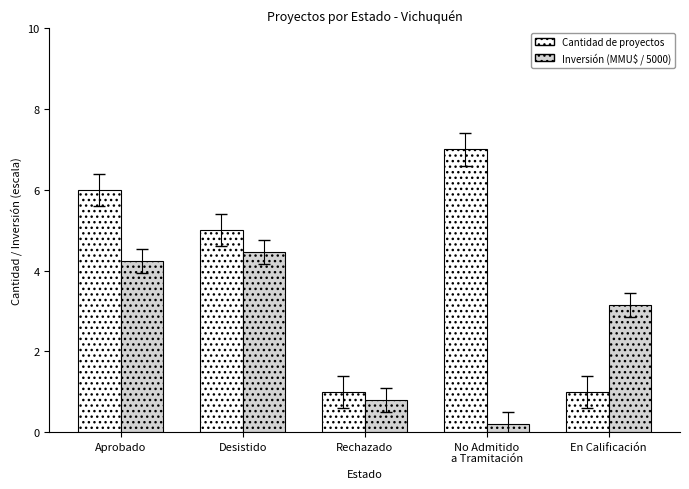

What is the greatest value displayed?

7.0